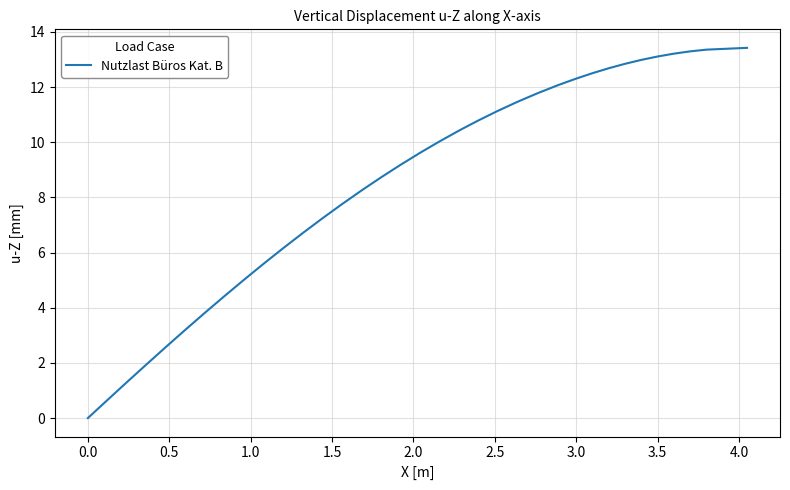

What is the greatest value displayed?

13.4